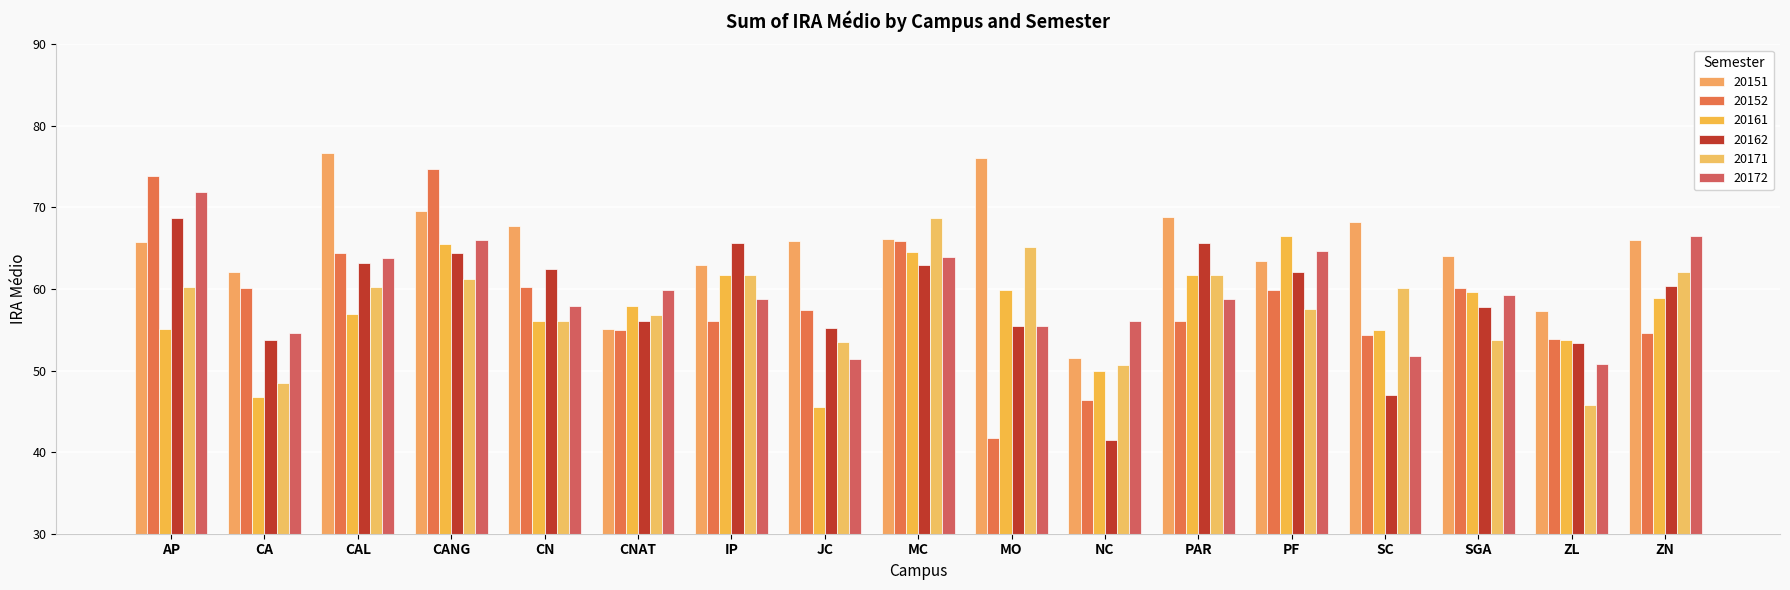

Count the number of data series in this chart.

6